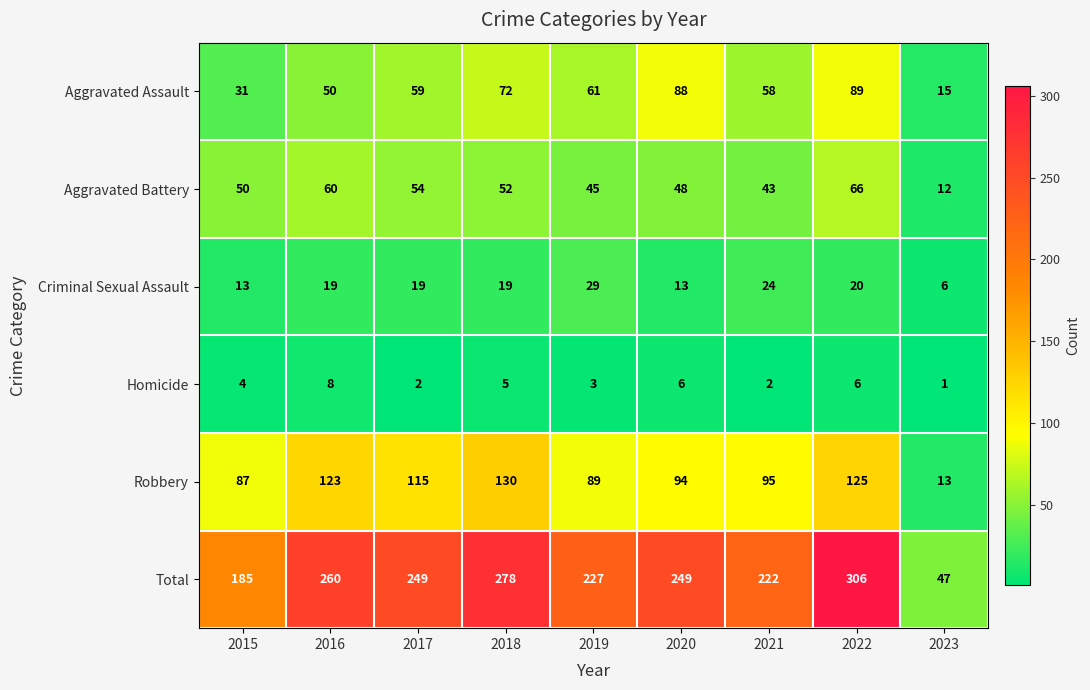

The Total series shows 185 at 2015. True or false?

True